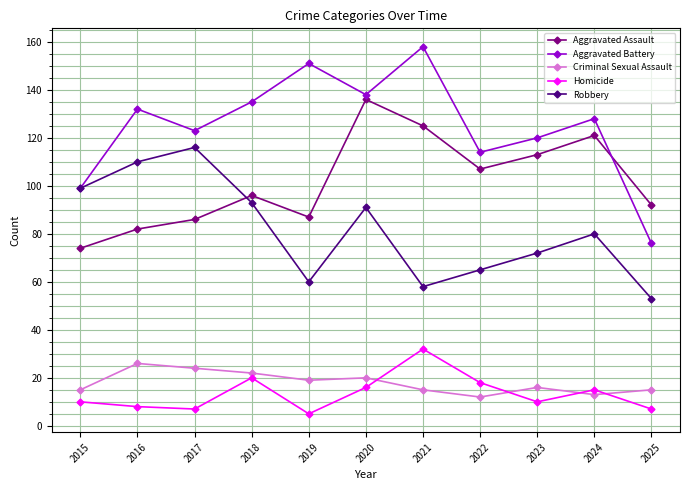

Which series has the largest range (max minus min)?

Aggravated Battery